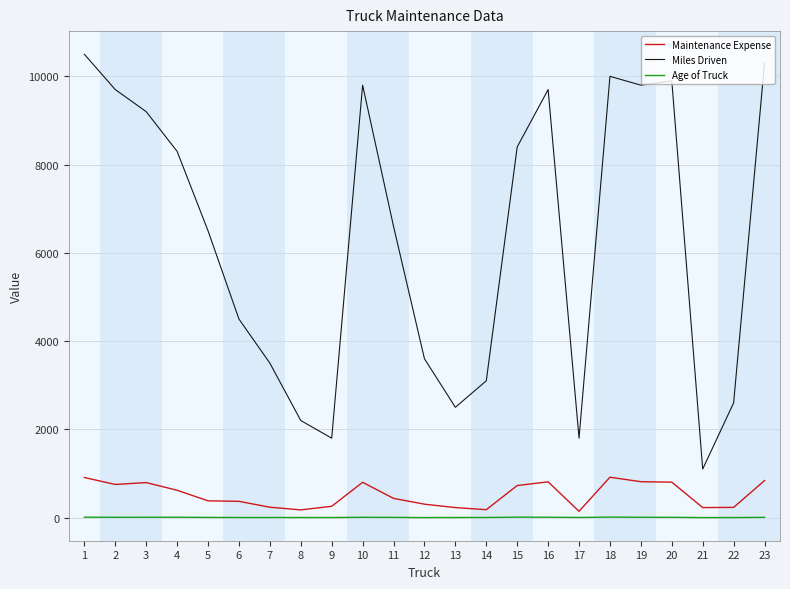

What is the maximum value for Miles Driven?

10500.0